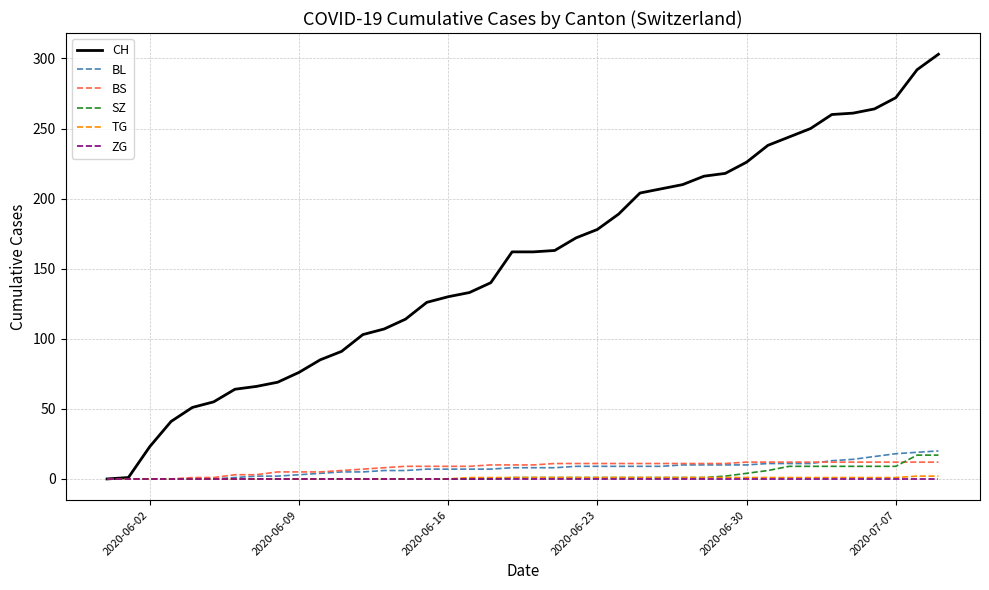

Which series has the largest total across all categories?

CH